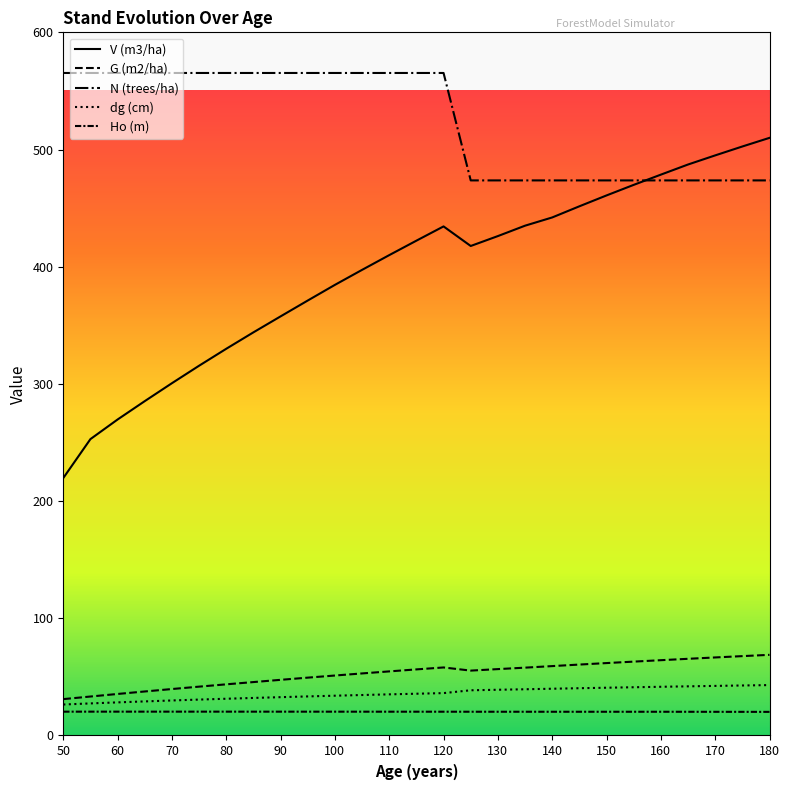

Does the chart have visible grid lines?

No